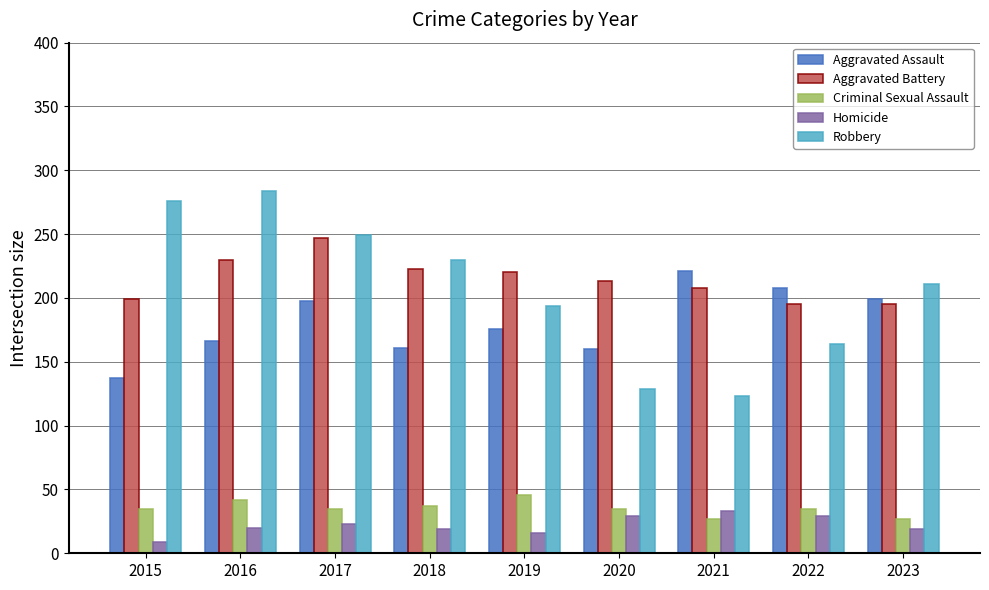

What is the sum of the Criminal Sexual Assault values at 2015 and 2016?

77